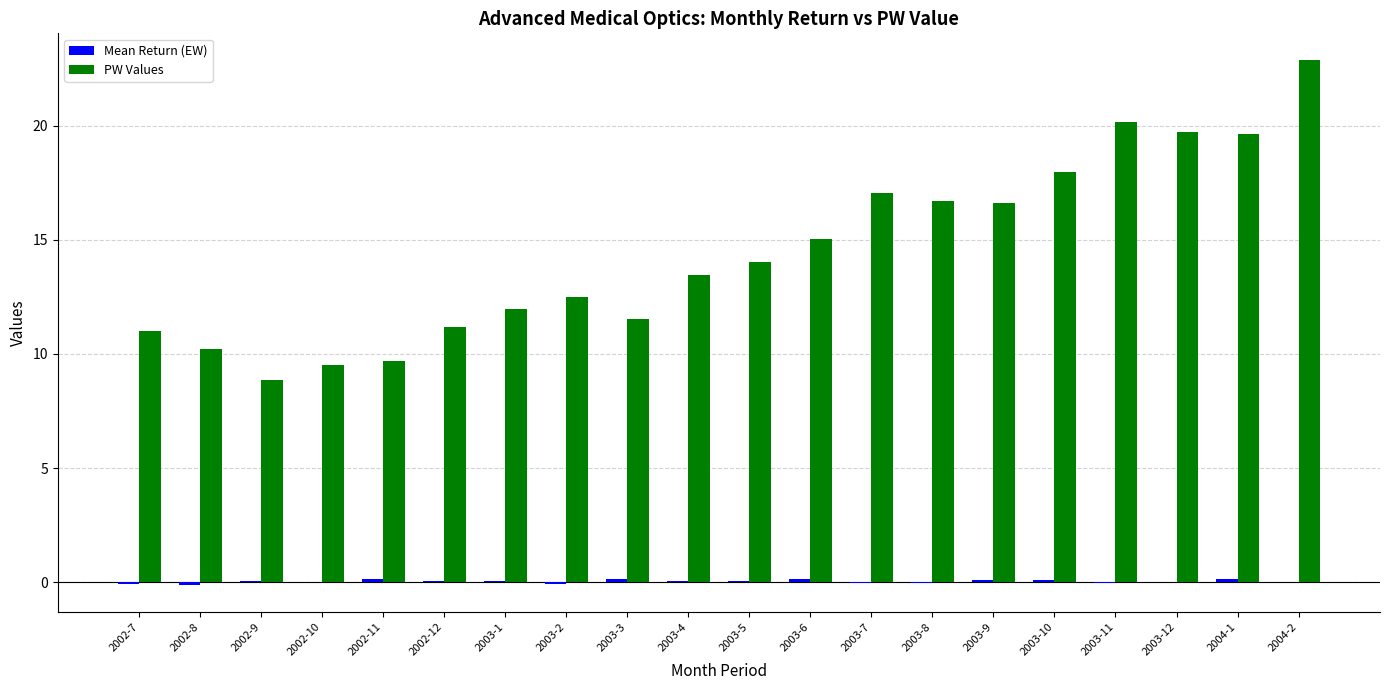

Where is PW Values nearest to the value 15?

2003-6